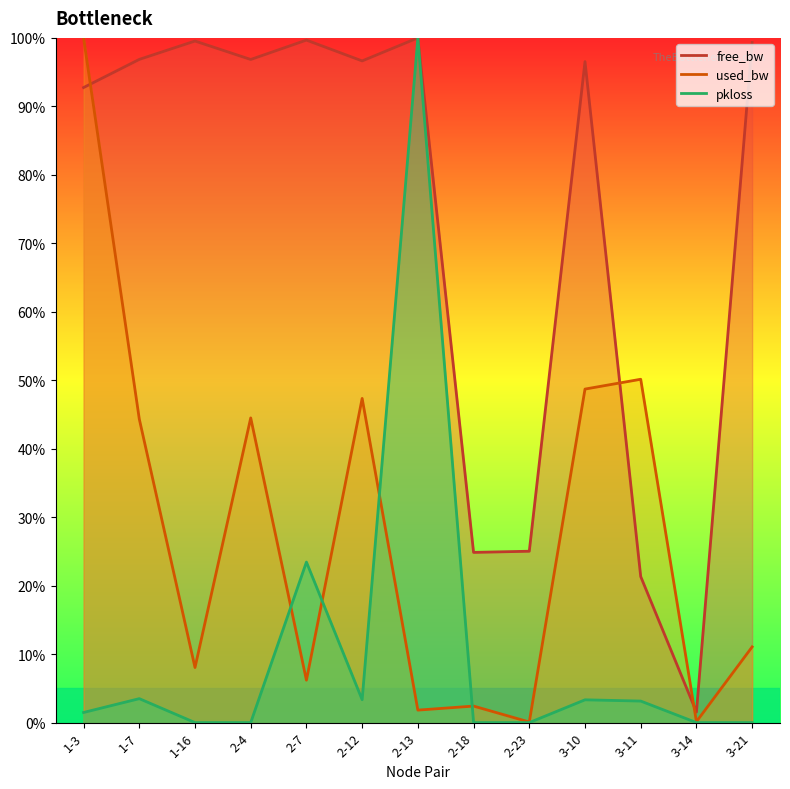

The value of free_bw at 2-23 is 0.3. True or false?

True